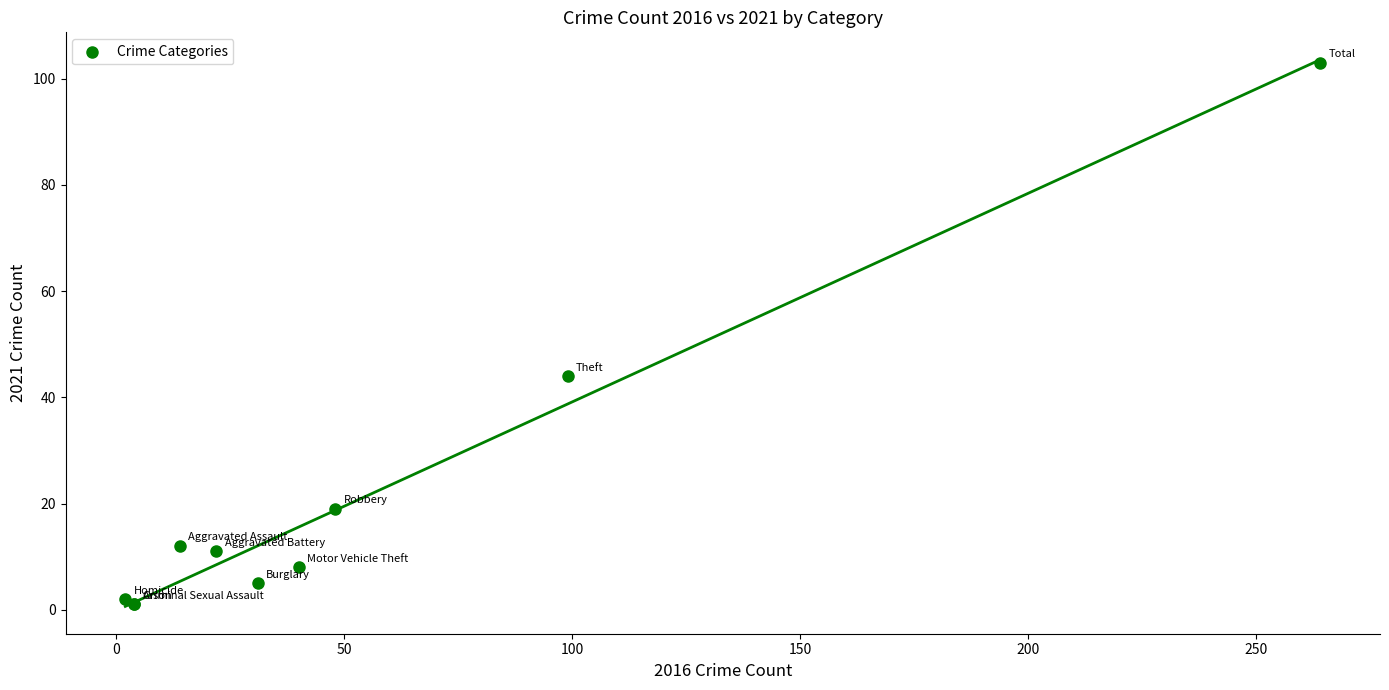

What Y value in the scatter plot is closest to 52?

44